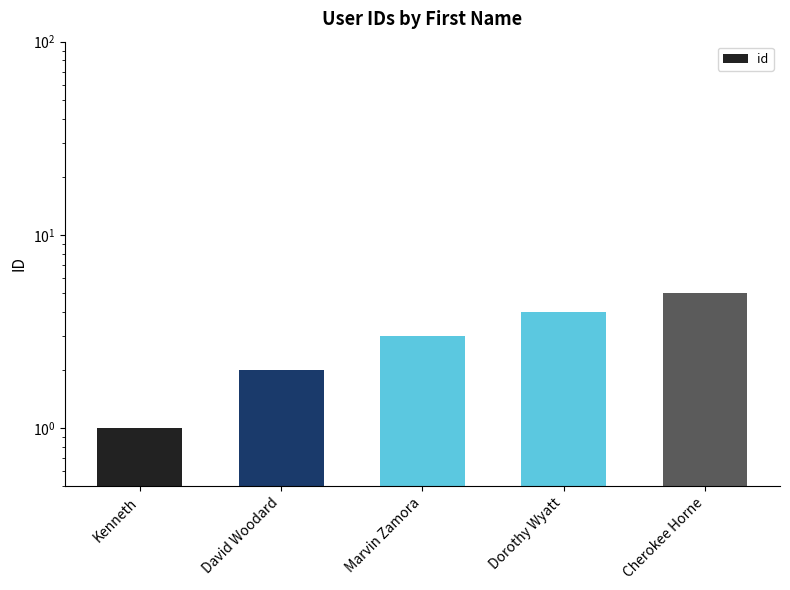

List the labels in order of value, smallest first.

Kenneth, David Woodard, Marvin Zamora, Dorothy Wyatt, Cherokee Horne